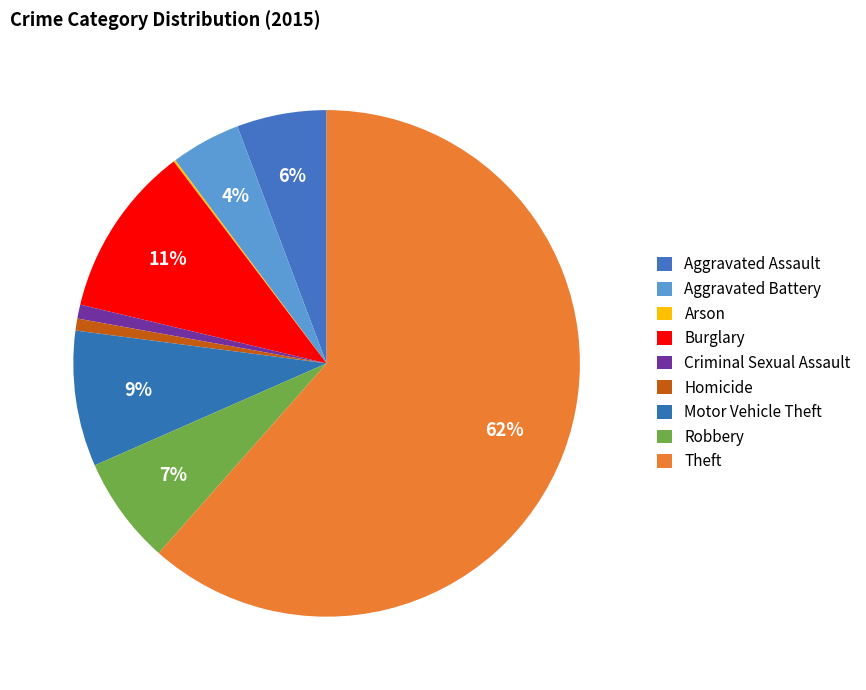

To the nearest percent, what is the difference between the largest and smallest slice percentages?

61%